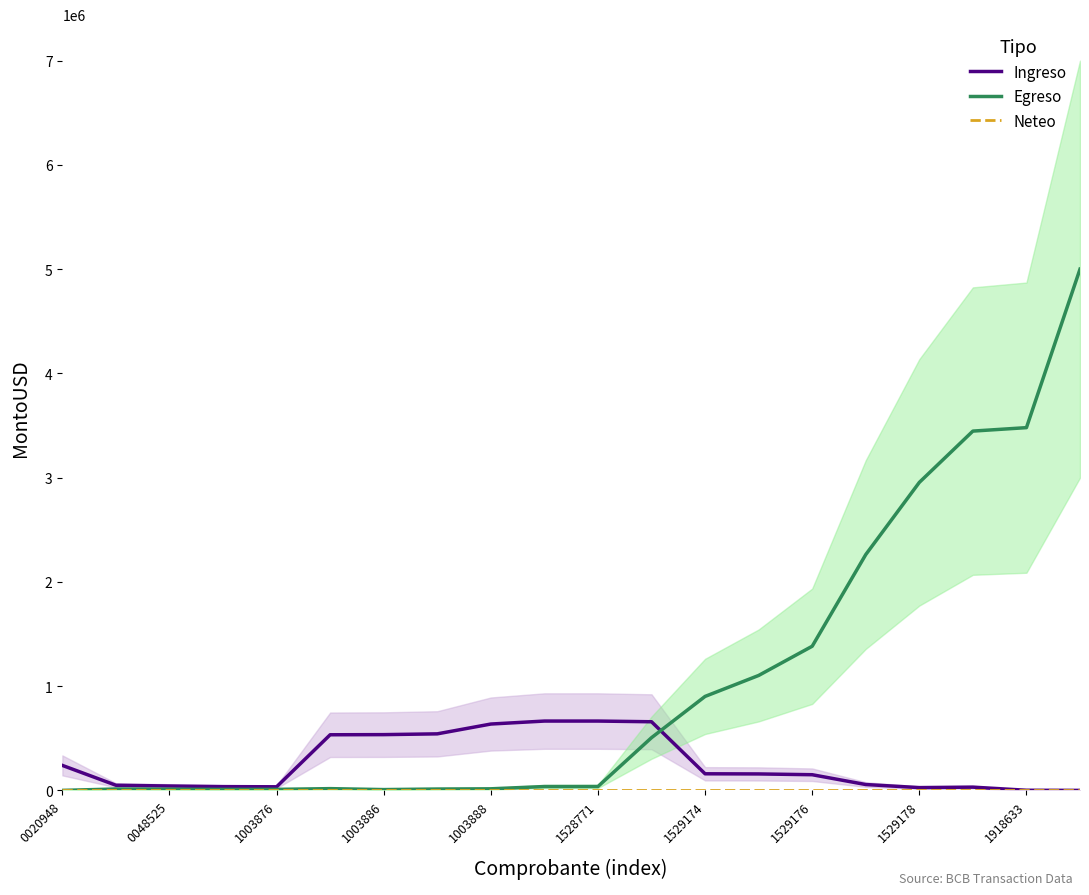

True or false: Egreso and Neteo cross at least once.

False